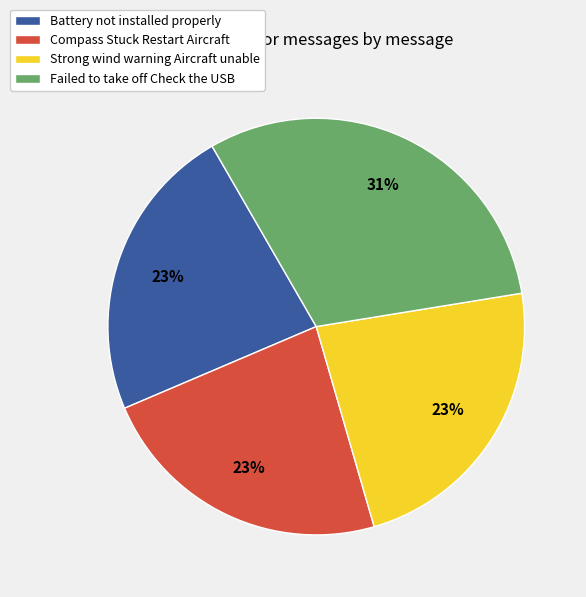

Which has a higher value, Compass Stuck Restart Aircraft or Failed to take off Check the USB?

Failed to take off Check the USB